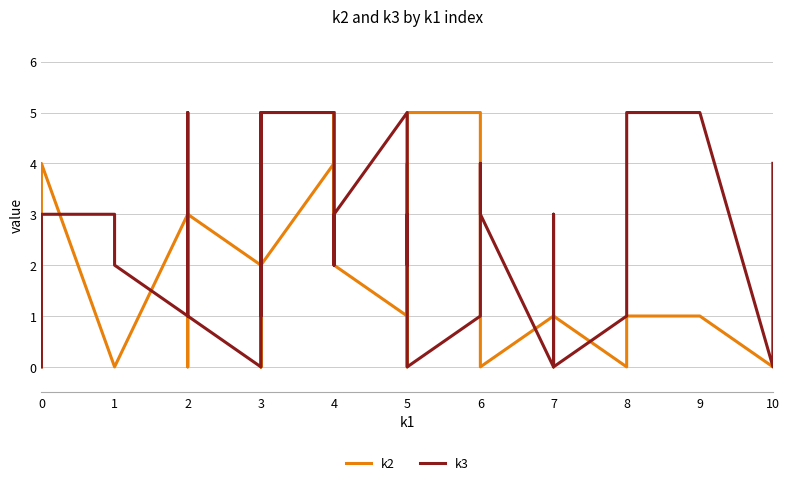

True or false: k3 has more than 0 points higher than both neighbors.

True